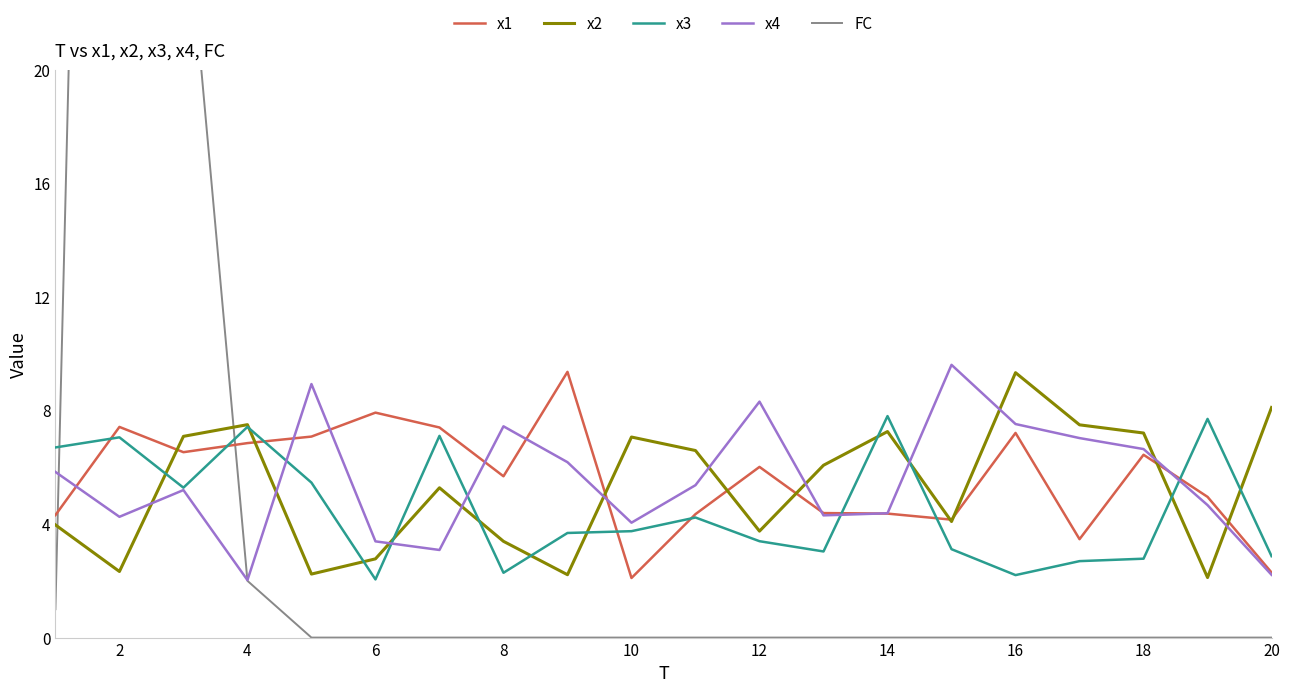

Is it true that x4 equals 2.1 at 8?

False